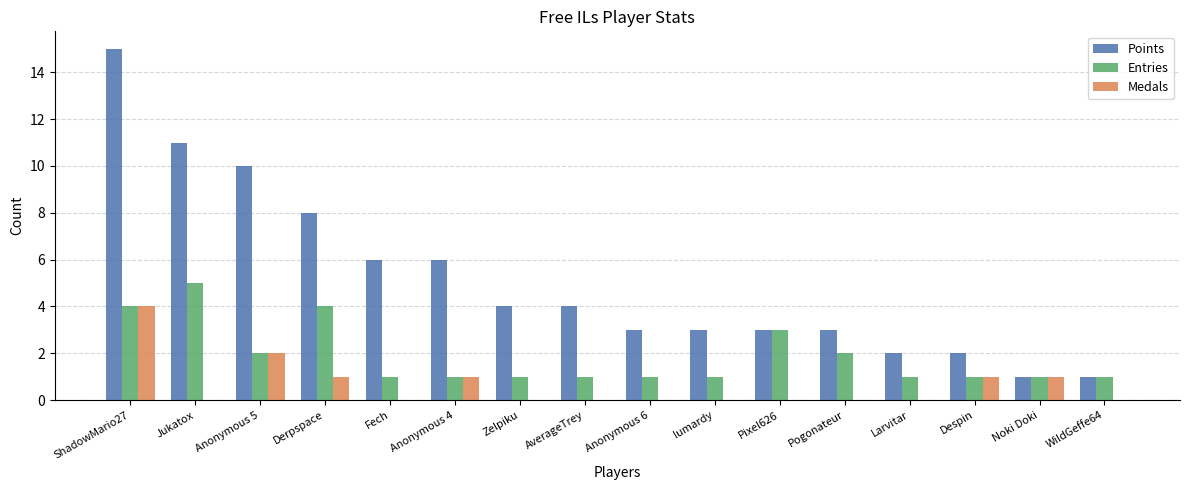

Count the Entries values in the range 1 to 3.

13